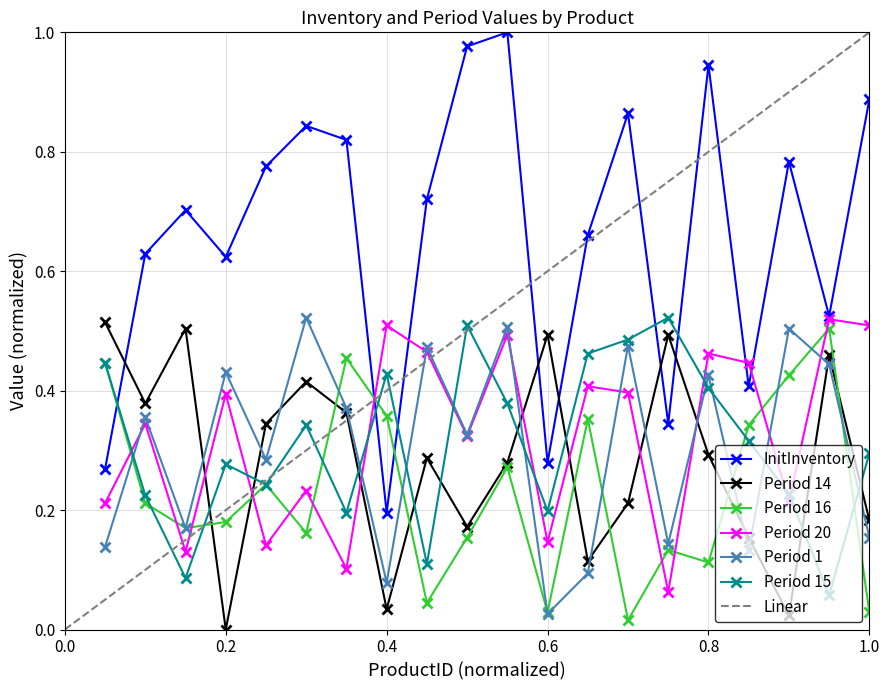

How many times do Period 1 and Period 16 cross each other?

9